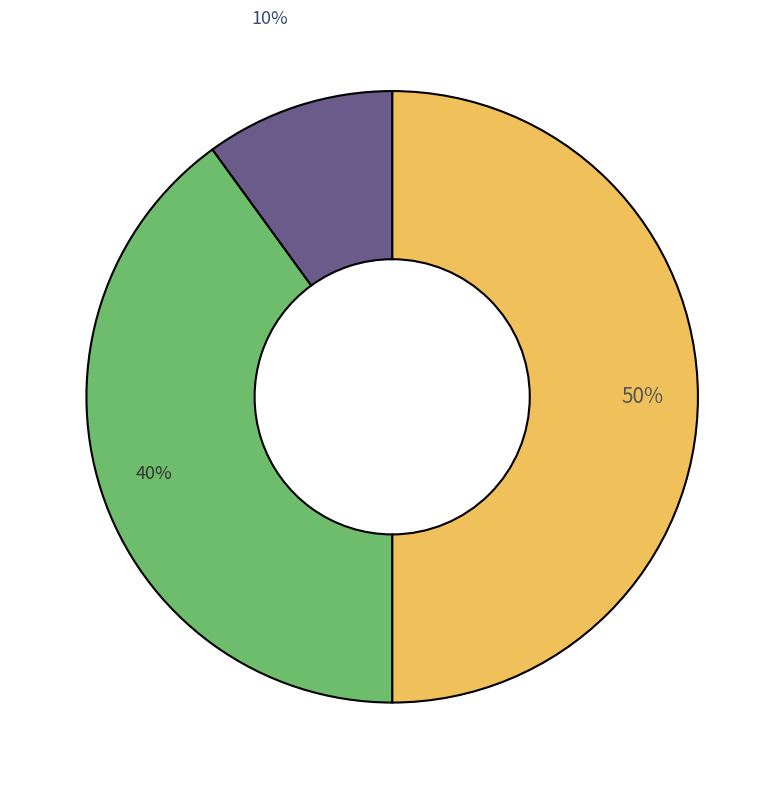

To the nearest percent, what is the difference between the largest and smallest slice percentages?

40%